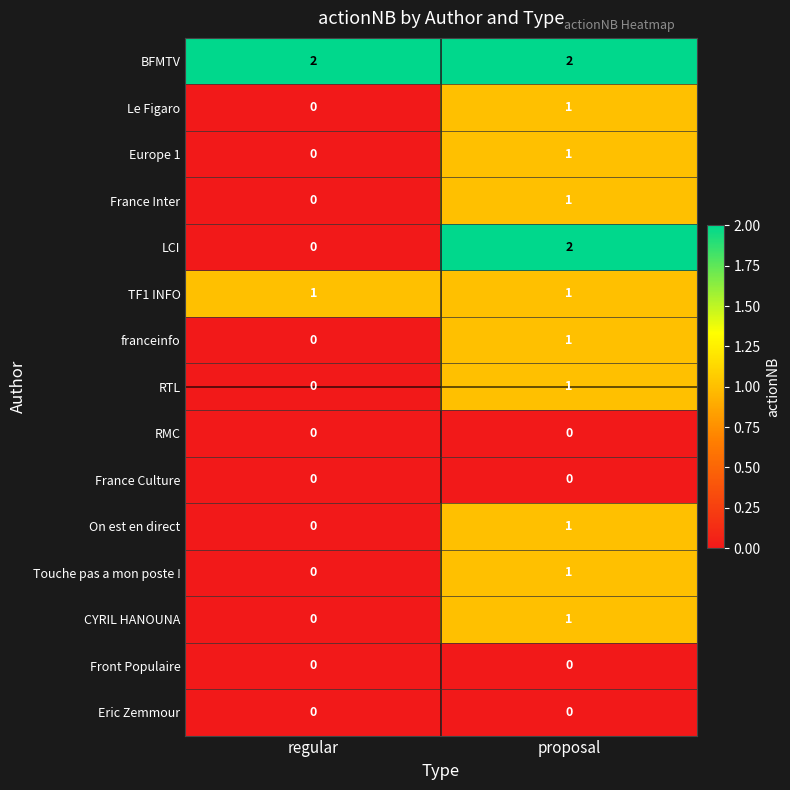

Reading left to right, transcribe all the data shown in this chart.

BFMTV: 2	2
Le Figaro: 0	1
Europe 1: 0	1
France Inter: 0	1
LCI: 0	2
TF1 INFO: 1	1
franceinfo: 0	1
RTL: 0	1
RMC: 0	0
France Culture: 0	0
On est en direct: 0	1
Touche pas a mon poste !: 0	1
CYRIL HANOUNA: 0	1
Front Populaire: 0	0
Eric Zemmour: 0	0